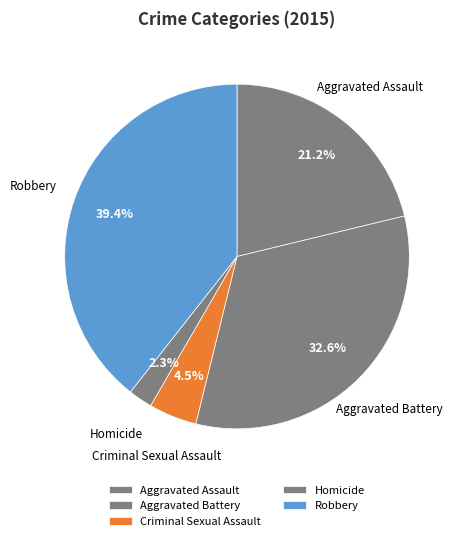

Count the number of slices in the pie.

5